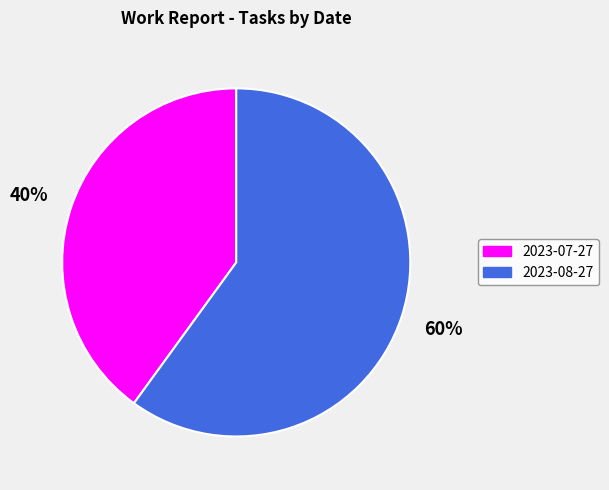

Which has a higher value, 2023-08-27 or 2023-07-27?

2023-08-27